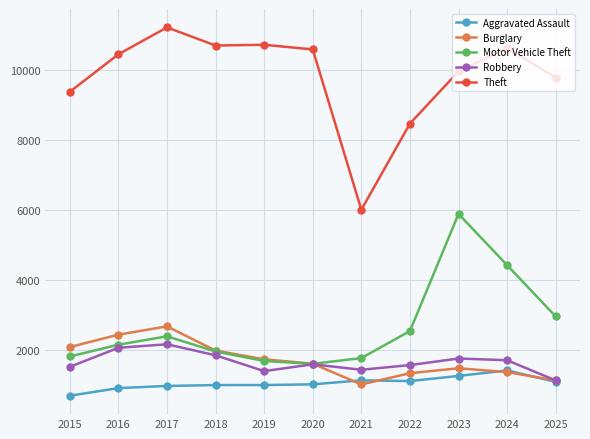

What is the sum of the Theft values at 2023 and 2015?

19339